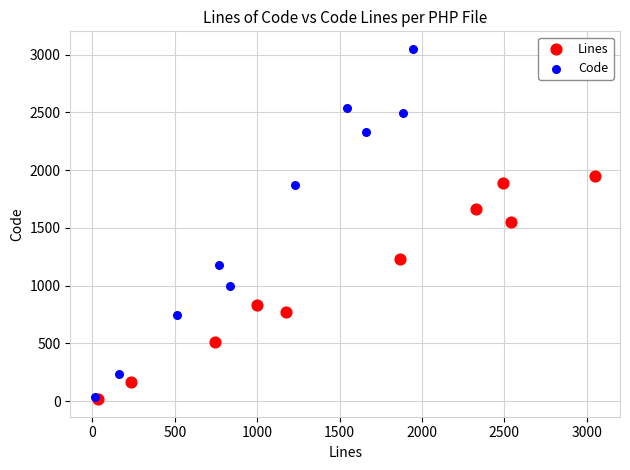

Which series reaches the maximum Y coordinate?

Code